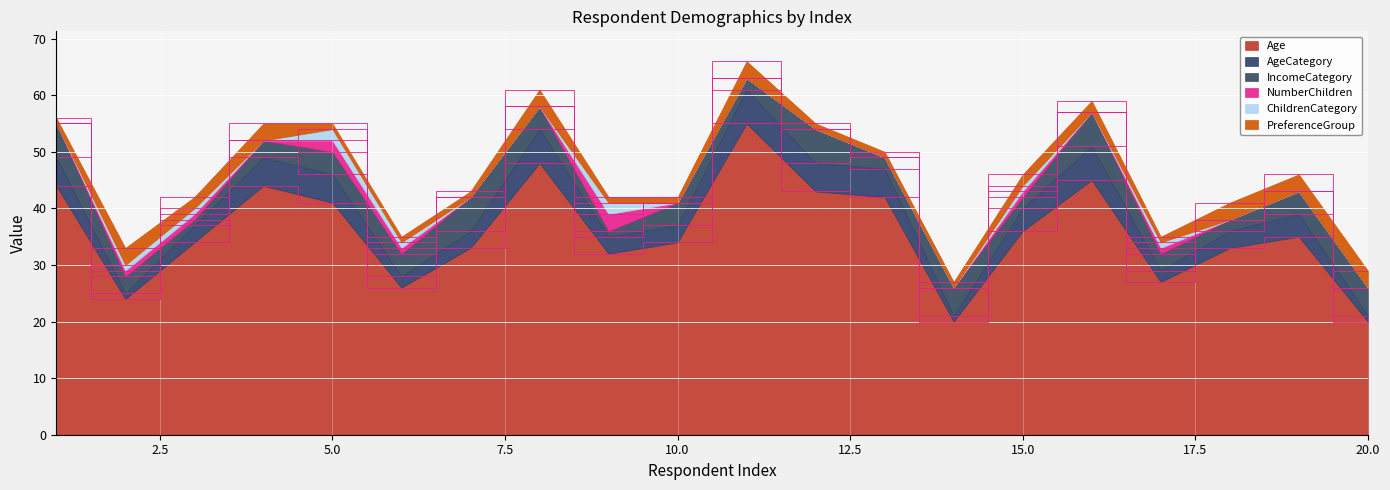

Does the chart display data point markers on the line(s)?

No